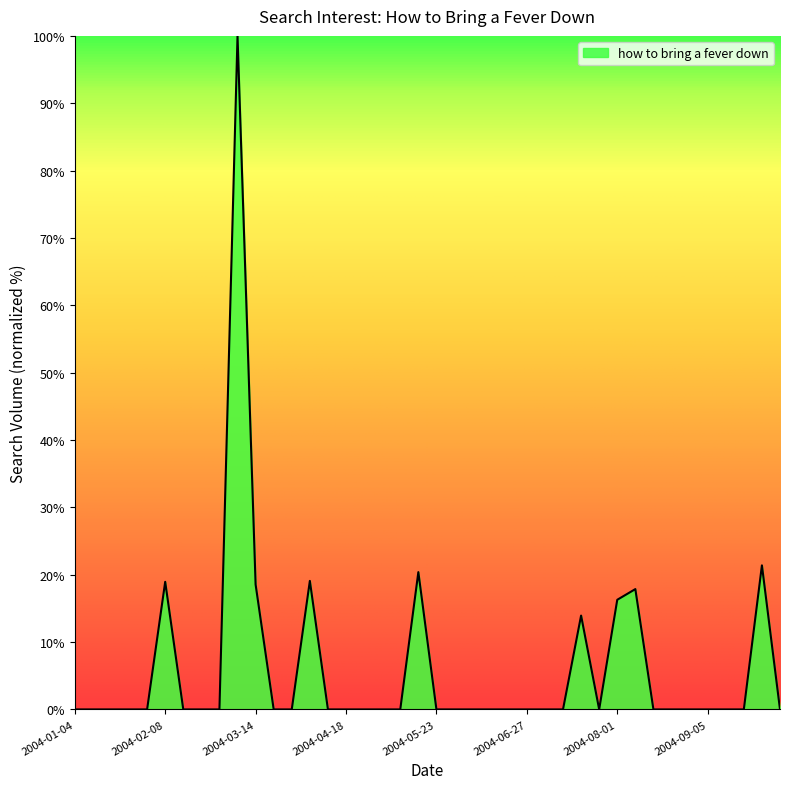

What is the maximum value shown in the chart?

100.0